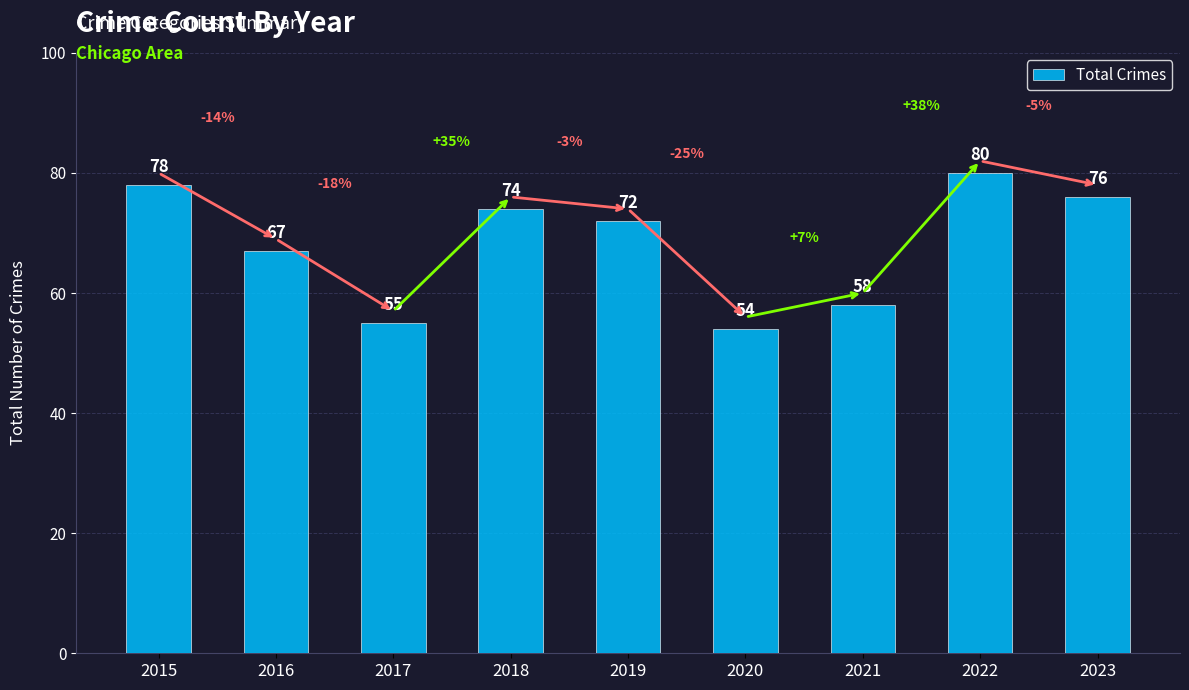

True or false: the data shows 67 at 2016.

True